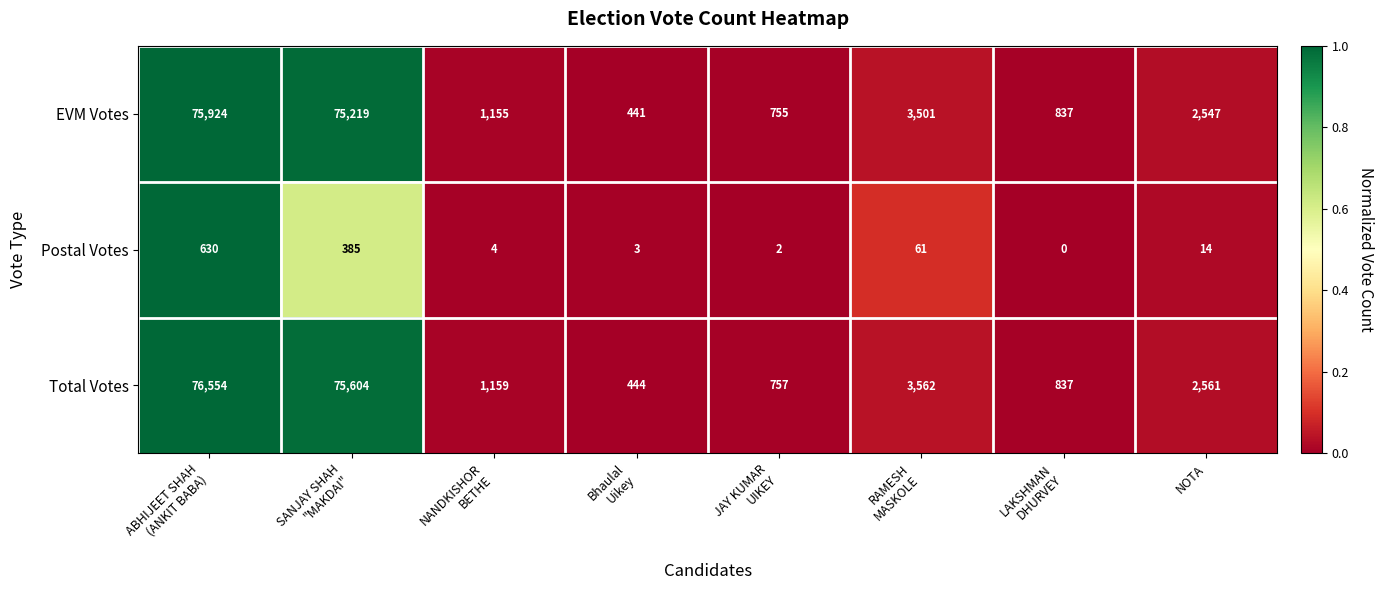

Rank the series by their maximum value, from highest to lowest.

Total Votes, EVM Votes, Postal Votes